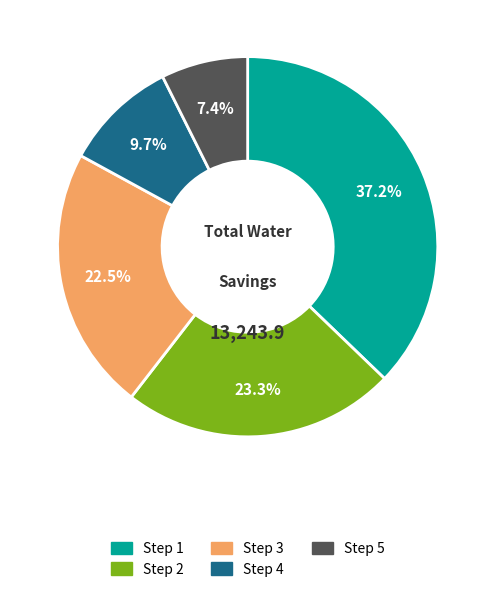

Combined, do Step 3 and Step 1 account for over 50%?

Yes